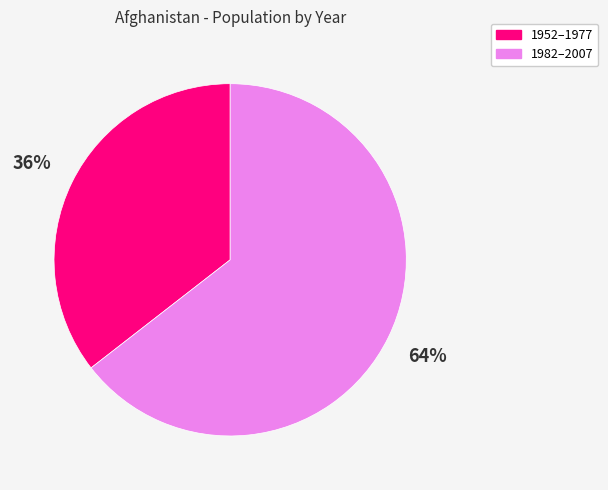

To the nearest percent, what is the combined percentage of 1982–2007 and 1952–1977?

100%